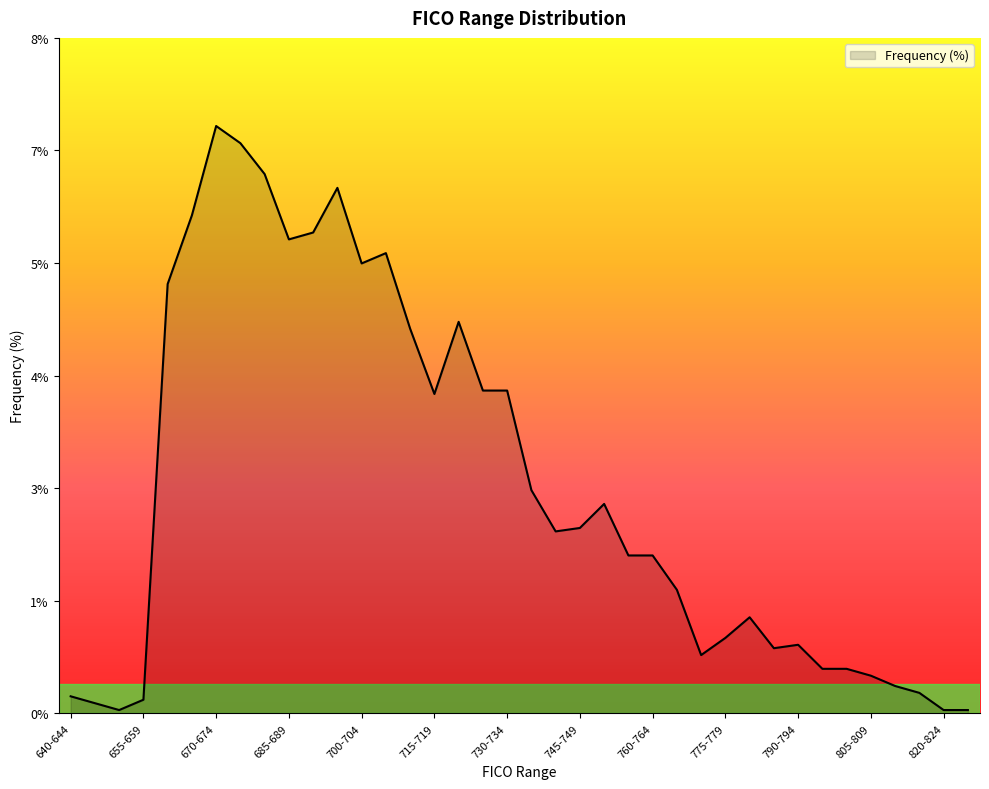

At which label is the value closest to 0?

650-654